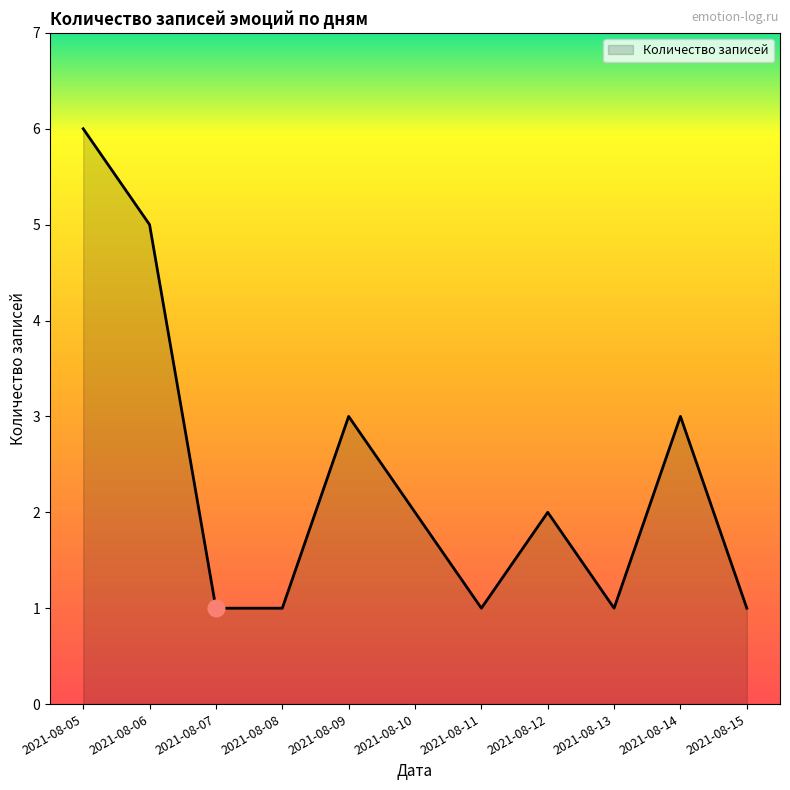

The value at 2021-08-07 is 1. True or false?

True